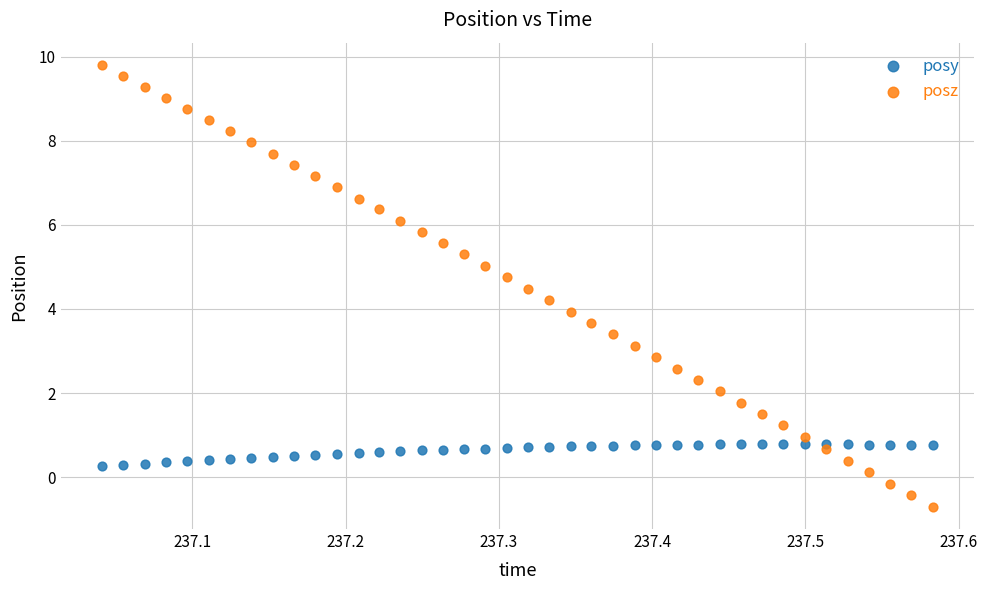

What is the X range (max minus min) for the scatter plot?

0.5